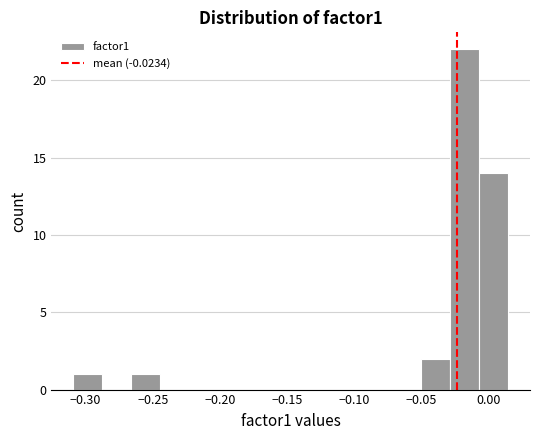

What is the height of the bar covering -0.030 to -0.005 on the x-axis? Neither the bar edges nor the heights are printed on the chart, so give them approximately, as read against the axes.

22